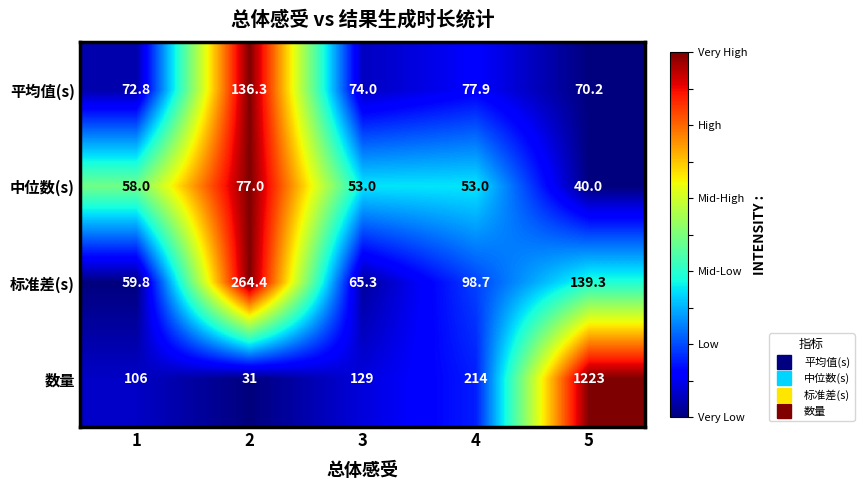

True or false: 中位数(s) has a value of 77.0 at 2.

True